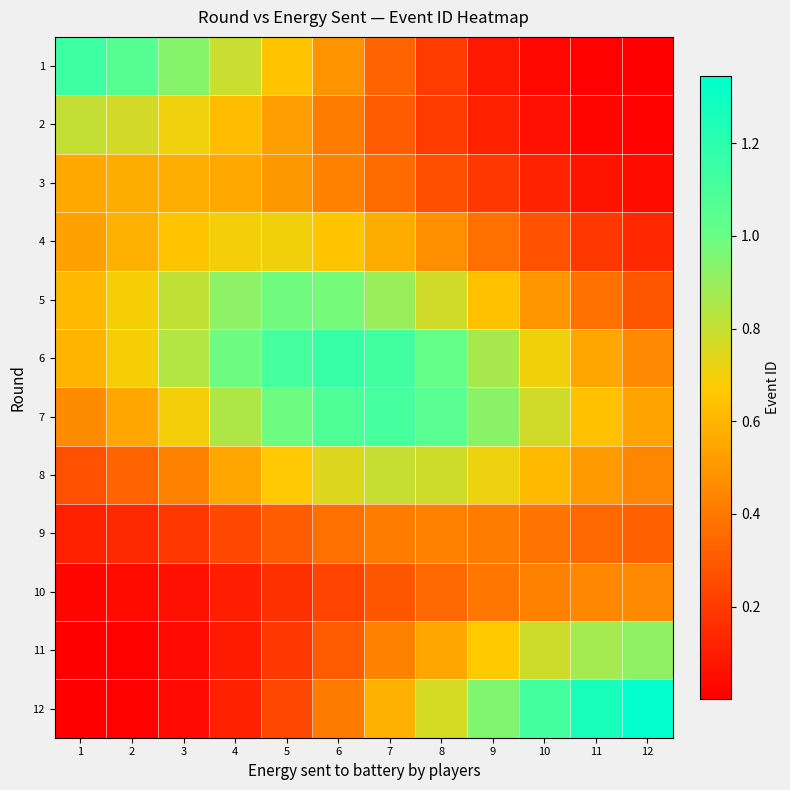

At which category does the chart reach its minimum across all series?

1